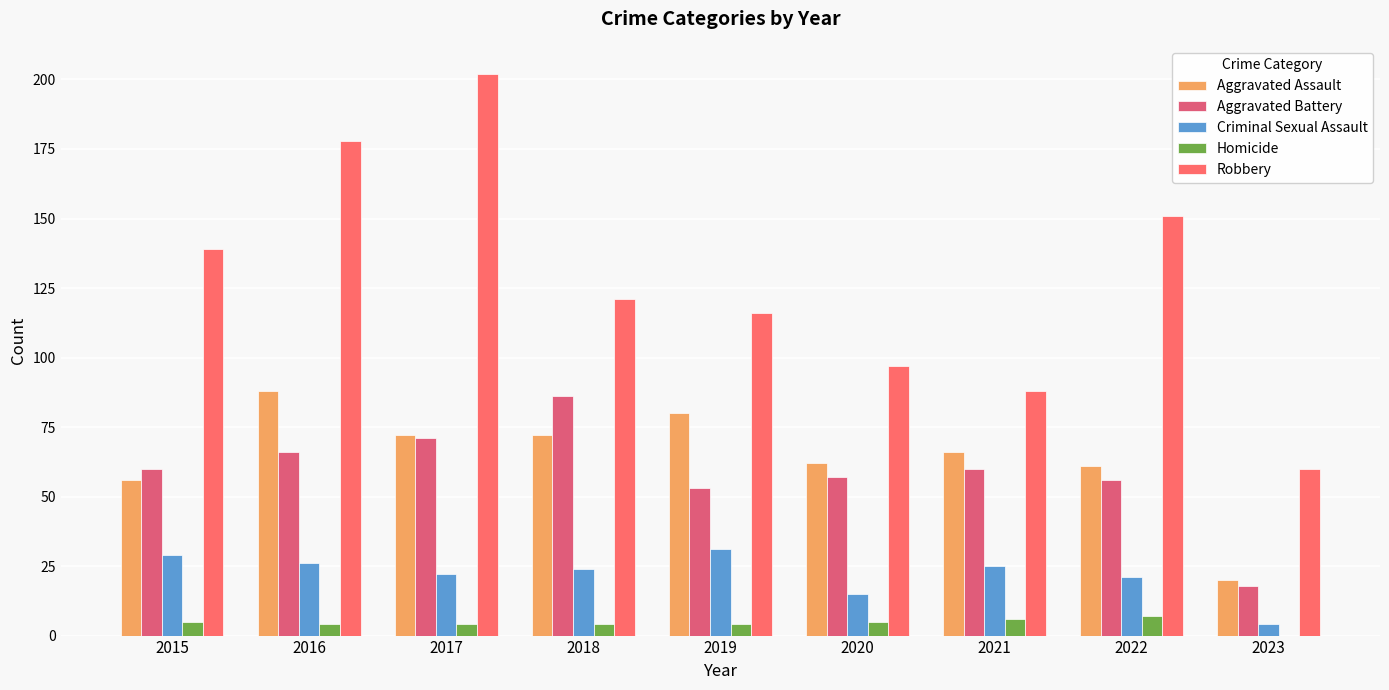

What are all the series names shown in the legend?

Aggravated Assault, Aggravated Battery, Criminal Sexual Assault, Homicide, Robbery